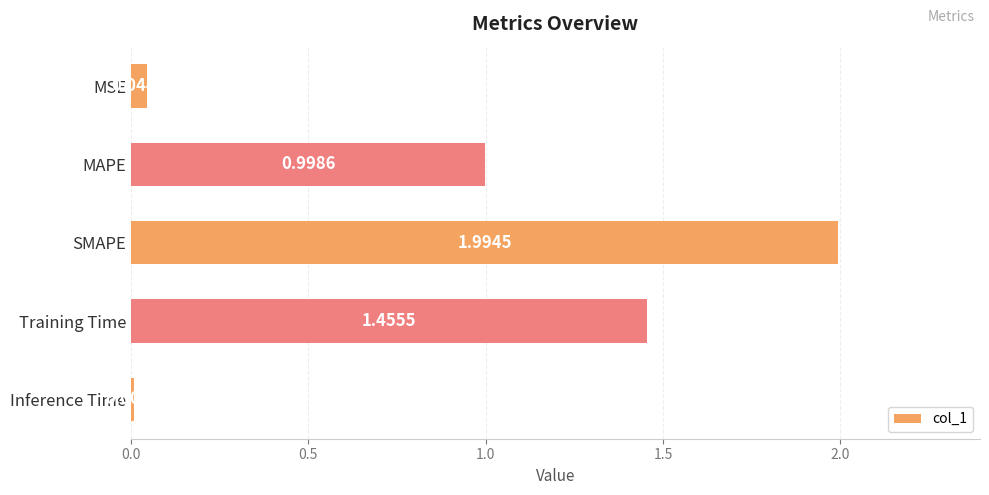

Which label corresponds to the largest value in the chart?

SMAPE